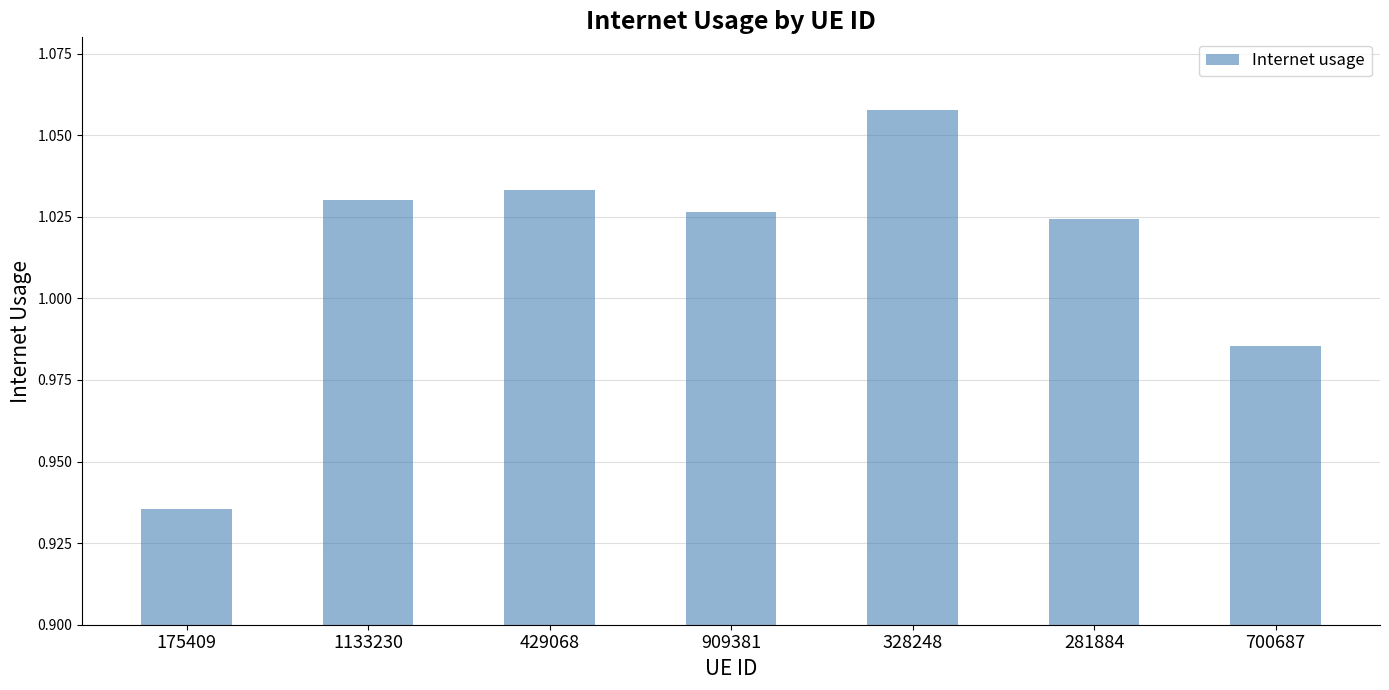

True or false: the data shows 0.5 at 909381.

False